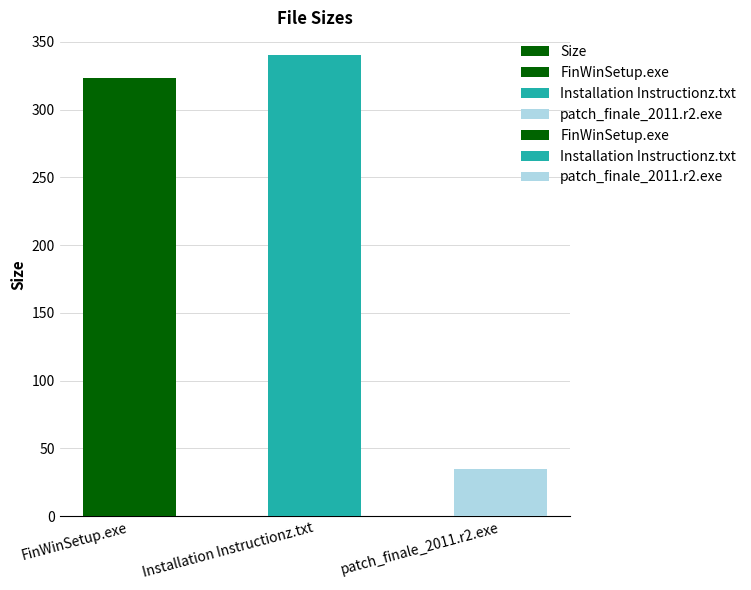

What is the average value?

232.5